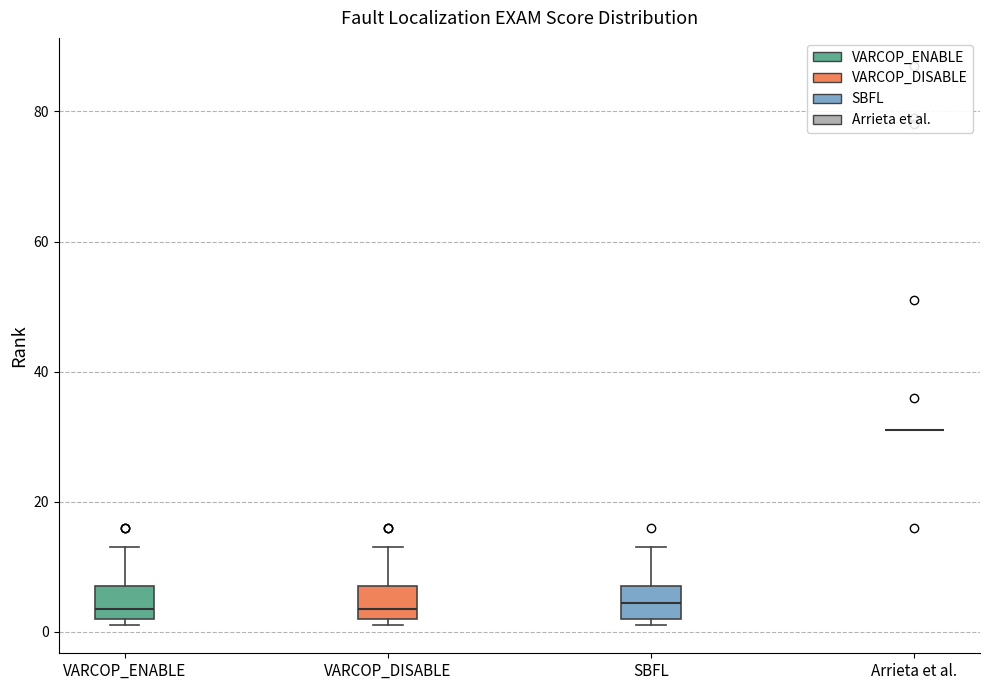

Reading left to right, transcribe this box plot: for each box, give where its median line is, the range the box spans, and where its two whiskers end, as read against the y-axis. The values are not printed on the chart, so give them approximately, as read against the axis.

VARCOP_ENABLE: median 4, box 2 to 8, whiskers 2 (just below the box's lower edge) to 14
VARCOP_DISABLE: median 4, box 2 to 8, whiskers 2 (just below the box's lower edge) to 14
SBFL: median 4, box 2 to 8, whiskers 2 (just below the box's lower edge) to 14
Arrieta et al.: box collapsed to a line at 32, whiskers 32 to 32